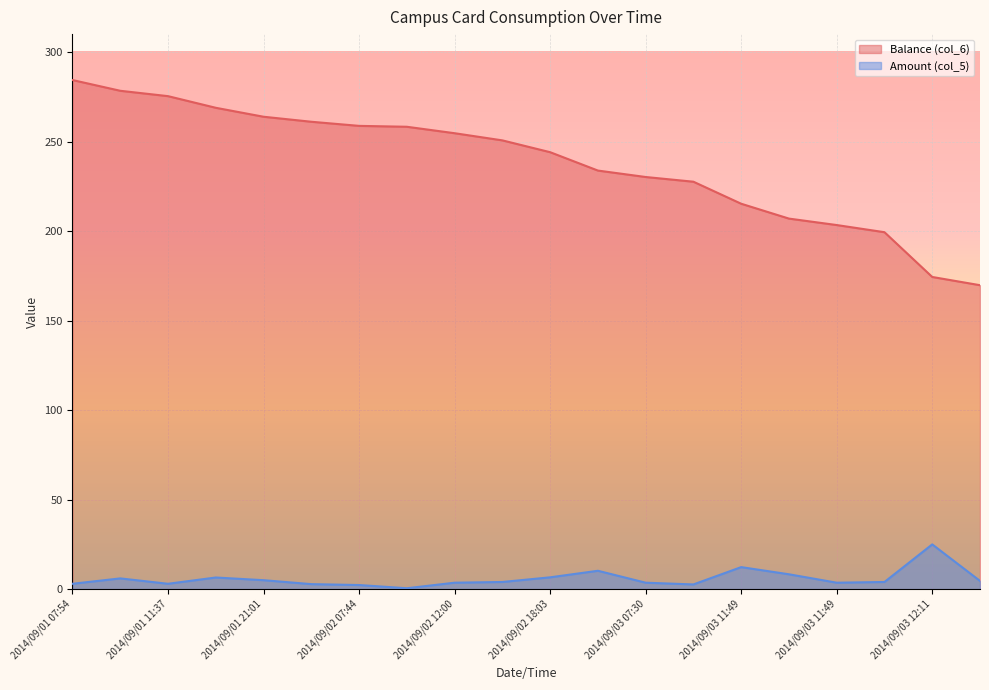

Is it true that Balance (col_6) equals 73.1 at 2014/09/01 11:37?

False